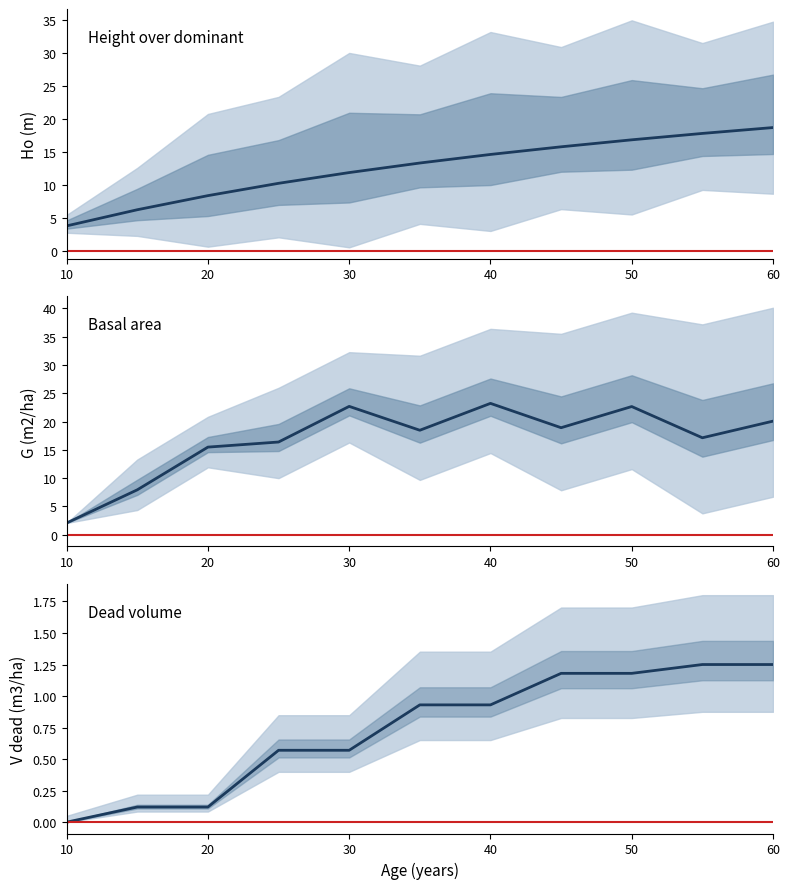

What are all the series names shown in the legend?

Ho (m), G (m2/ha), V dead (m3/ha)